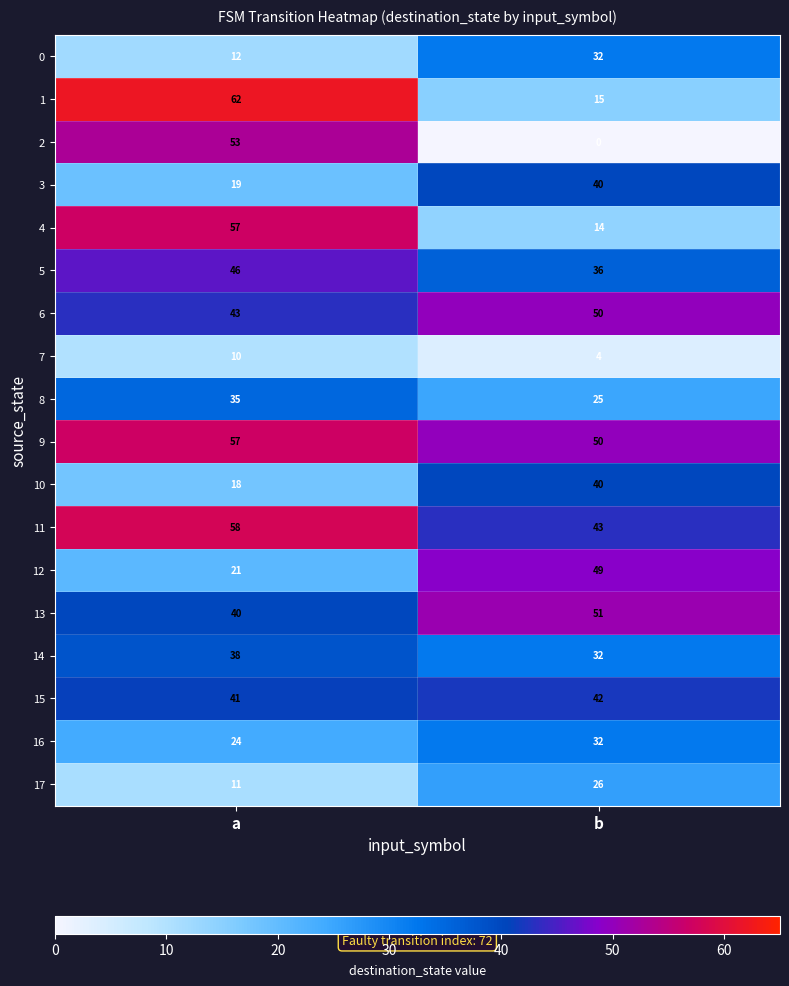

Which label corresponds to the largest value in the chart?

a